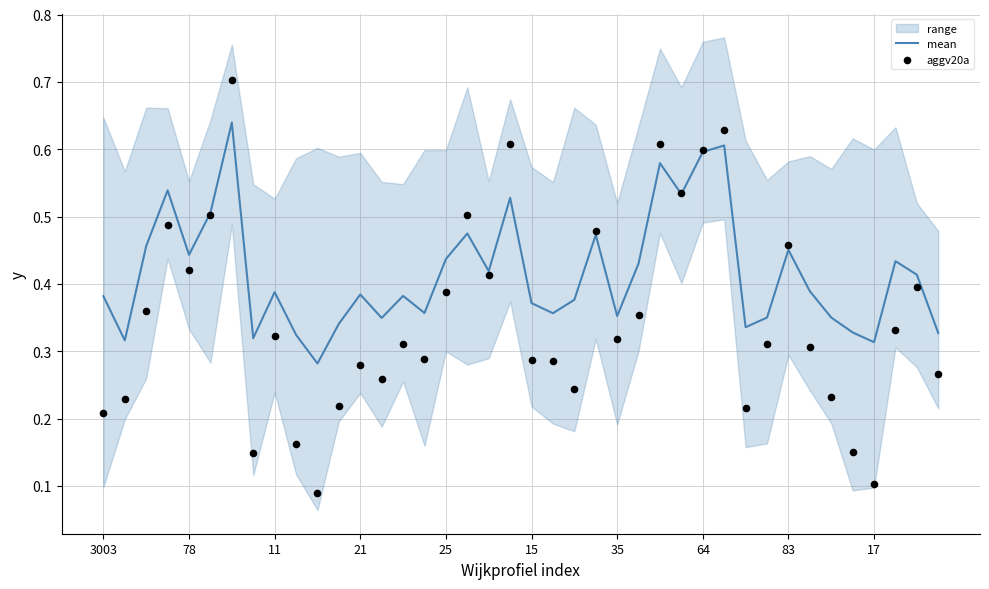

Which series has the largest total across all categories?

mean